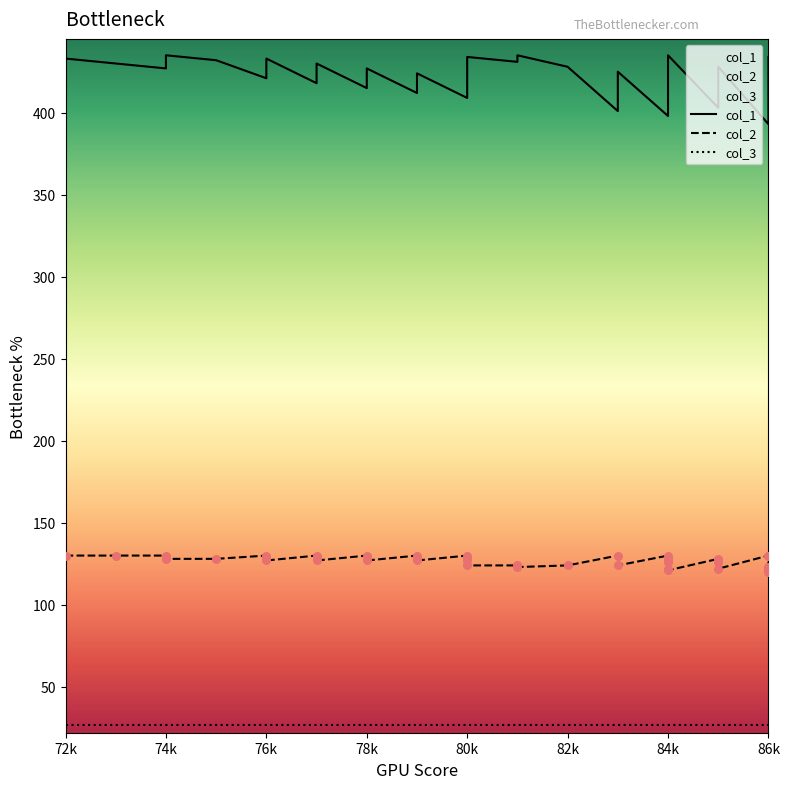

Which series has the largest Y range (max minus min)?

col_1